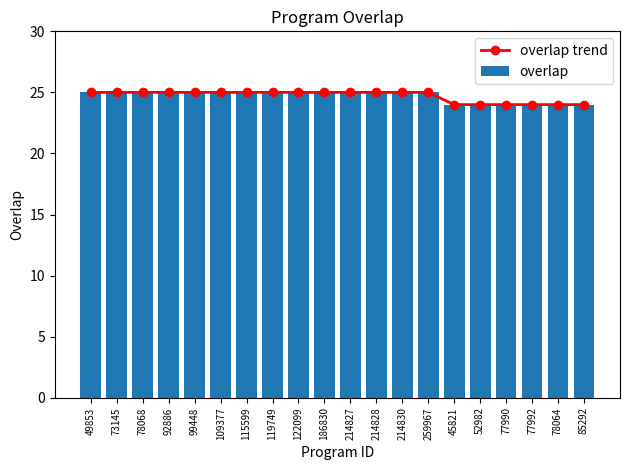

Which series changed the most between 78068 and 78064?

overlap trend